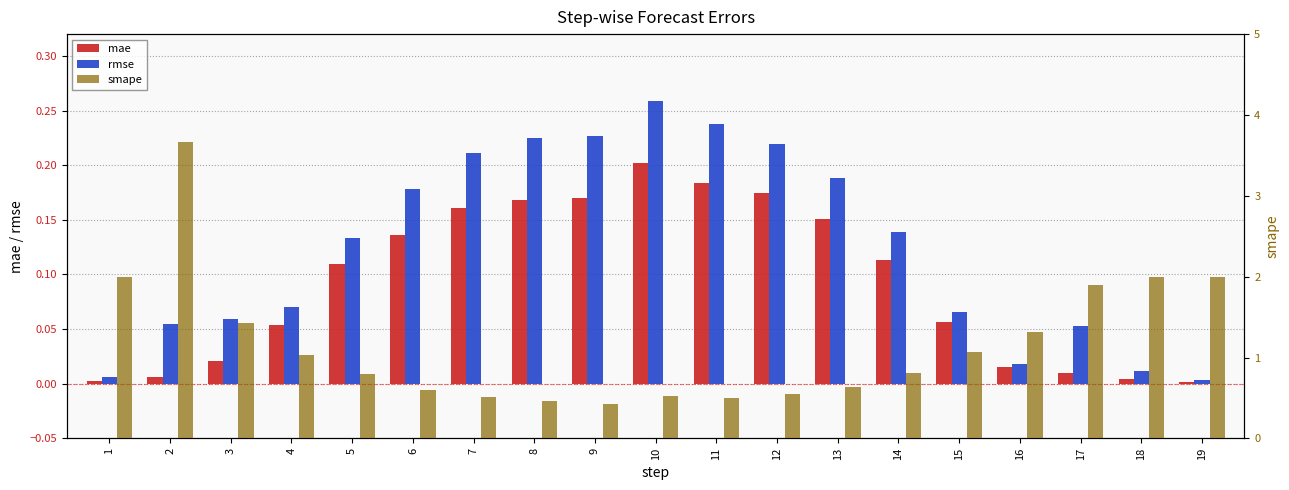

Reading right to left, list all the values displayed in this chart.

mae: 19=0.0	18=0.0	17=0.0	16=0.0	15=0.1	14=0.1	13=0.2	12=0.2	11=0.2	10=0.2	9=0.2	8=0.2	7=0.2	6=0.1	5=0.1	4=0.1	3=0.0	2=0.0	1=0.0
rmse: 19=0.0	18=0.0	17=0.1	16=0.0	15=0.1	14=0.1	13=0.2	12=0.2	11=0.2	10=0.3	9=0.2	8=0.2	7=0.2	6=0.2	5=0.1	4=0.1	3=0.1	2=0.1	1=0.0
smape: 19=2.0	18=2.0	17=1.9	16=1.3	15=1.1	14=0.8	13=0.6	12=0.5	11=0.5	10=0.5	9=0.4	8=0.5	7=0.5	6=0.6	5=0.8	4=1.0	3=1.4	2=3.7	1=2.0